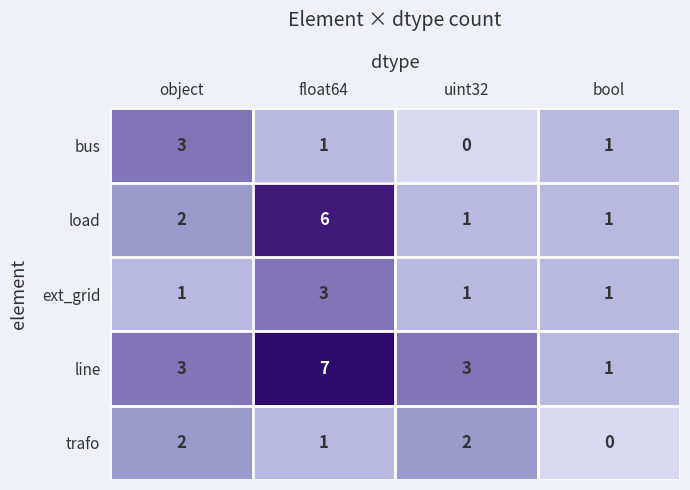

True or false: line has a value of 1 at bool.

True